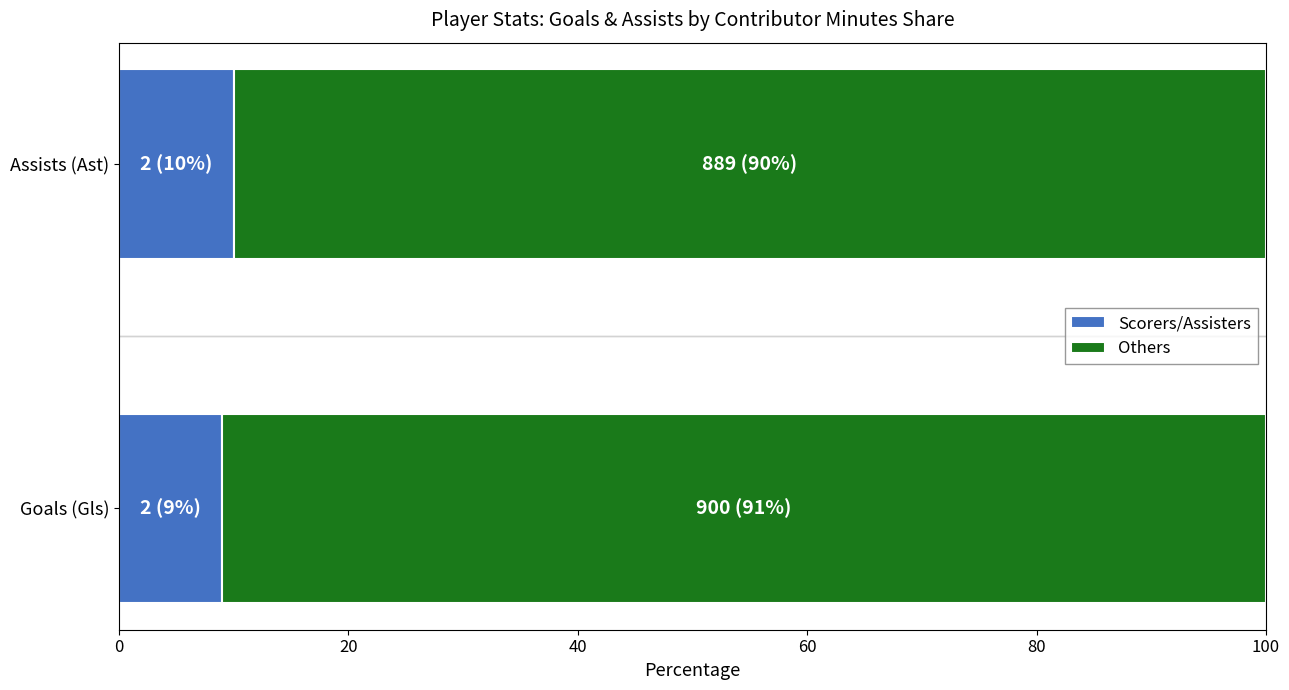

How many categories are shown in the chart?

2